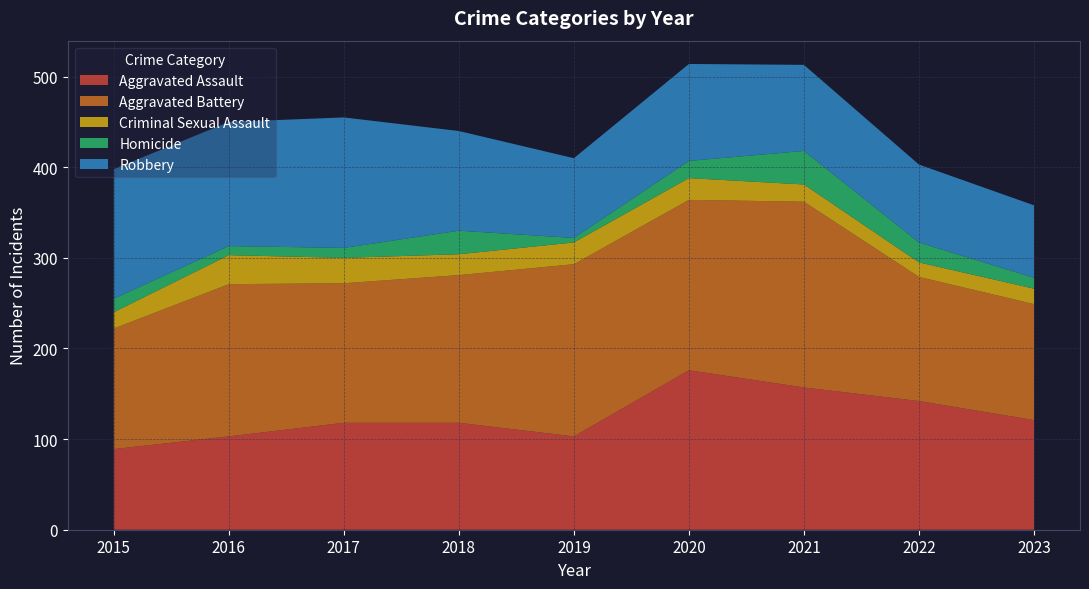

Reading left to right, transcribe all the data shown in this chart.

Aggravated Assault: 2015=89	2016=103	2017=118	2018=118	2019=103	2020=176	2021=157	2022=142	2023=121
Aggravated Battery: 2015=133	2016=168	2017=154	2018=163	2019=190	2020=188	2021=205	2022=137	2023=128
Criminal Sexual Assault: 2015=18	2016=32	2017=28	2018=23	2019=24	2020=24	2021=19	2022=16	2023=17
Homicide: 2015=15	2016=10	2017=11	2018=26	2019=5	2020=19	2021=37	2022=22	2023=12
Robbery: 2015=143	2016=137	2017=144	2018=110	2019=88	2020=107	2021=95	2022=86	2023=80